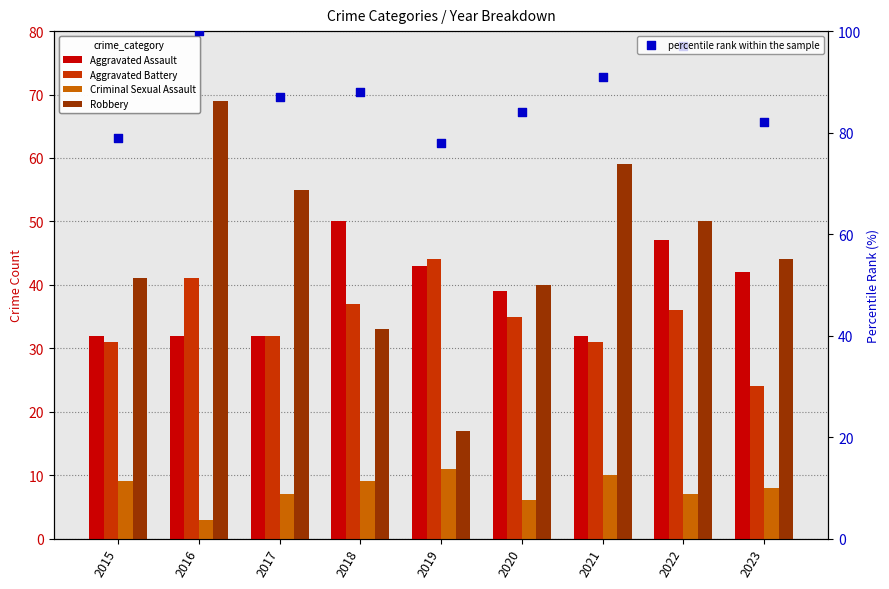

Which series has the largest total across all categories?

percentile rank within the sample